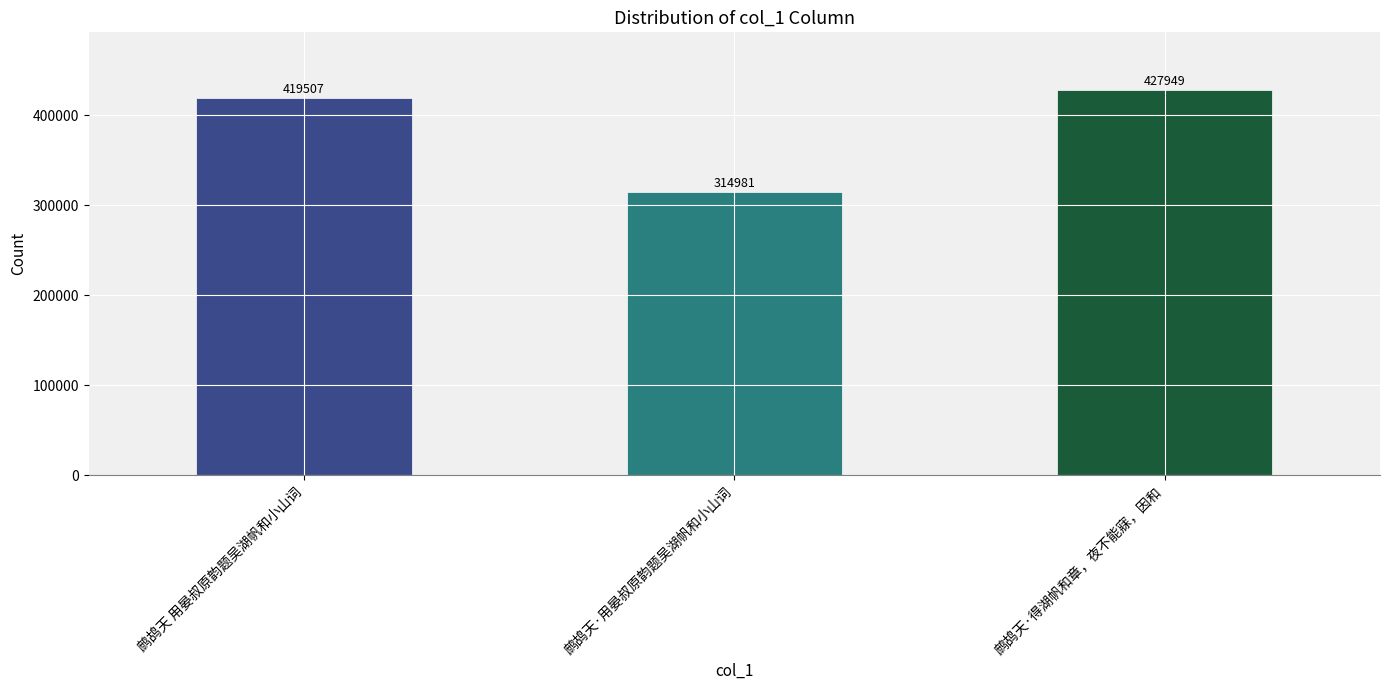

What is the sum of all values?

1162437